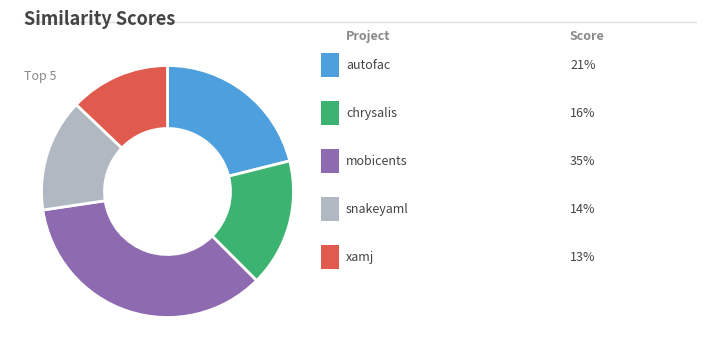

How many slices are in this pie chart?

5